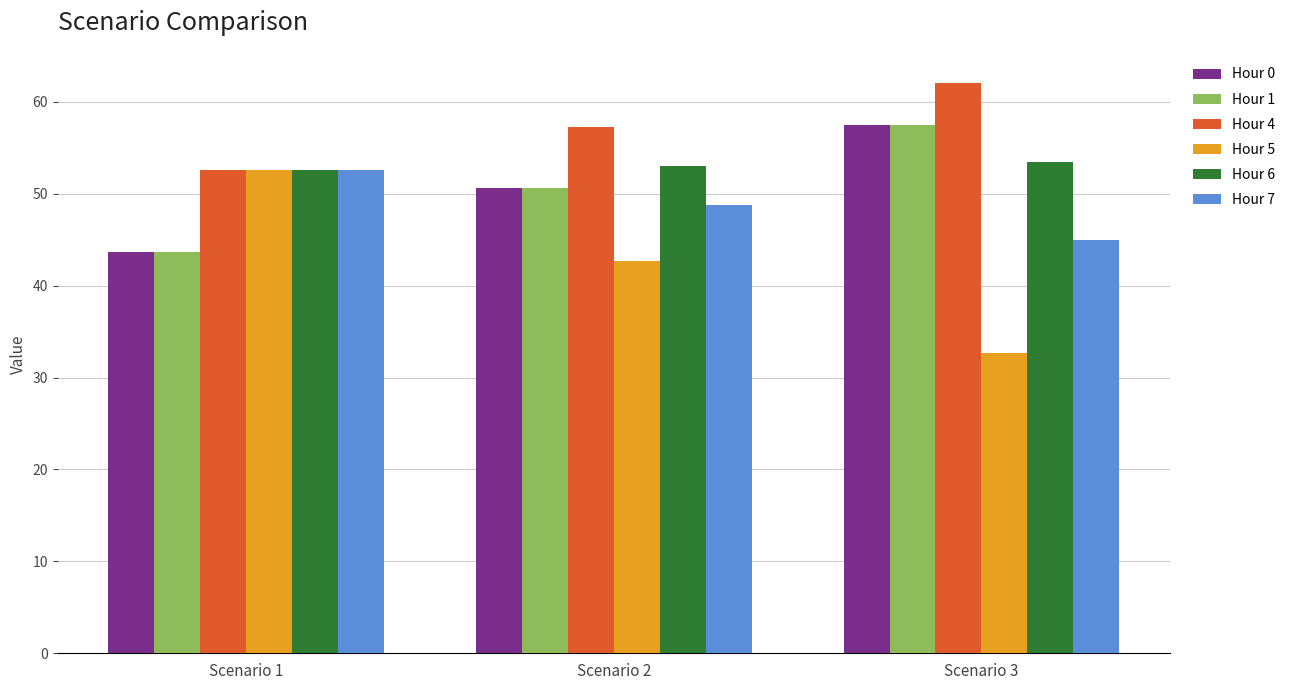

At which label does Hour 0 reach its minimum?

Scenario 1